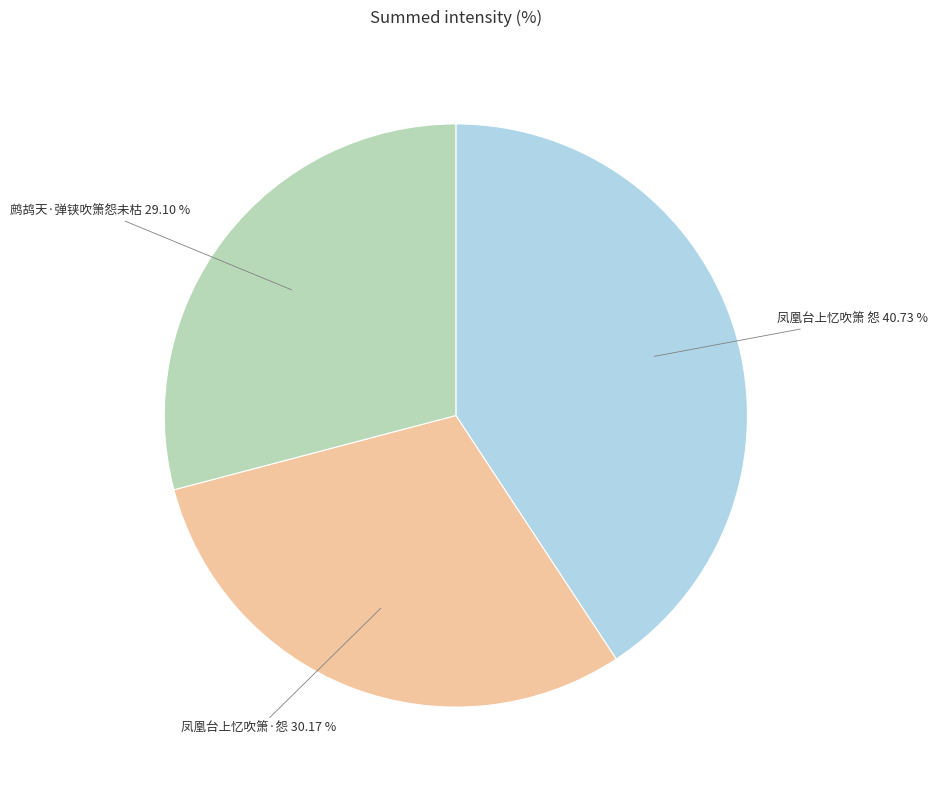

How many slices are in this pie chart?

3